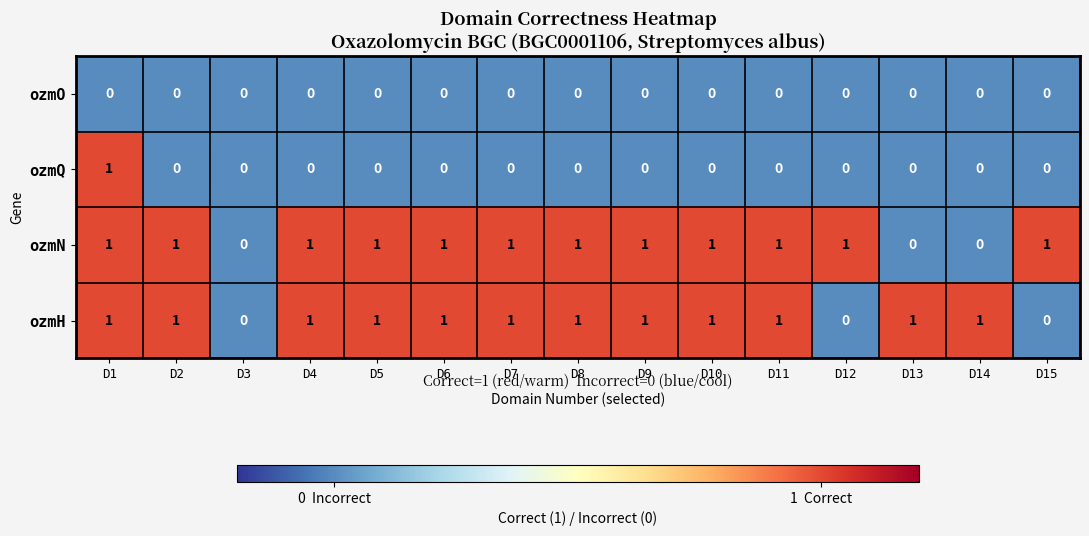

Count the ozmH values in the range 1 to 2.

12